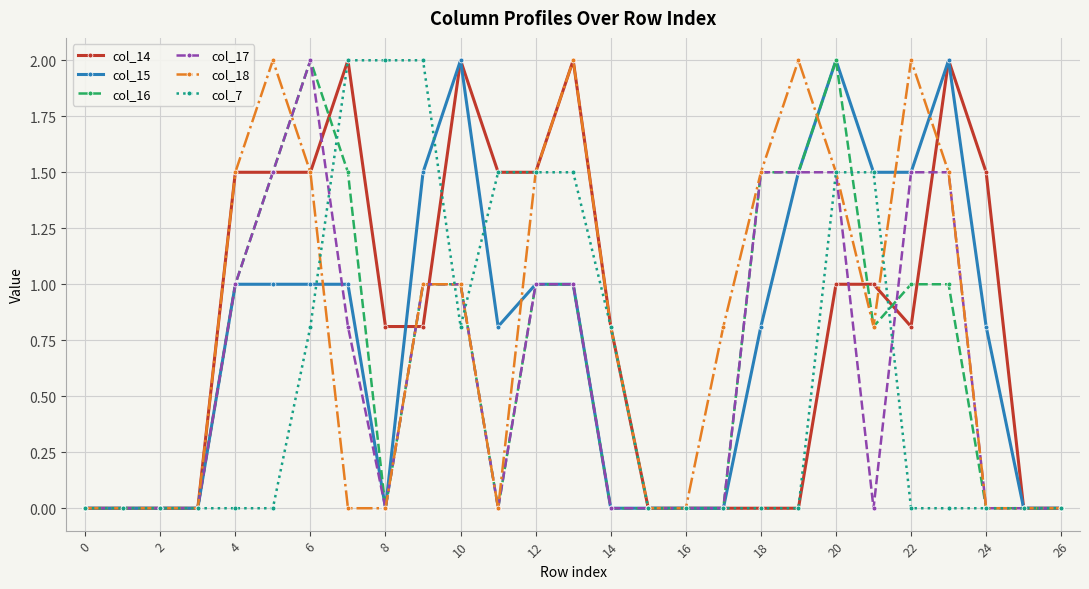

What is the maximum value shown in the chart?

2.0